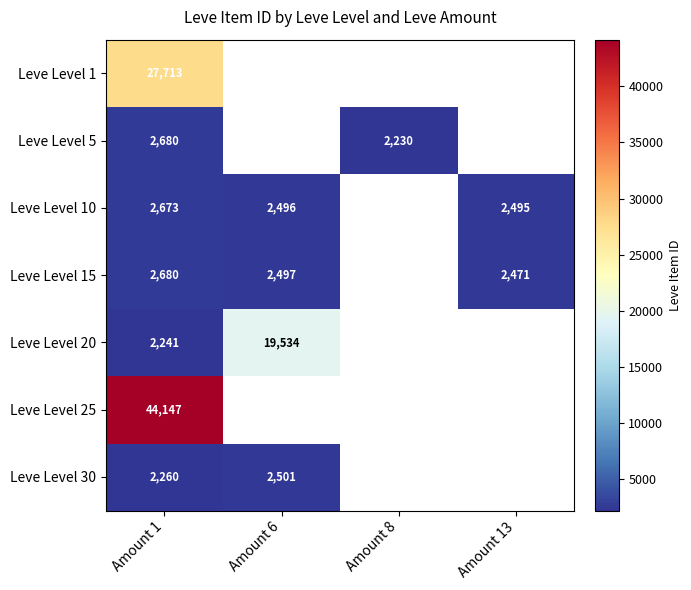

Is the value of Leve Level 10 at Amount 6 greater than the value of Leve Level 30 at Amount 1?

Yes